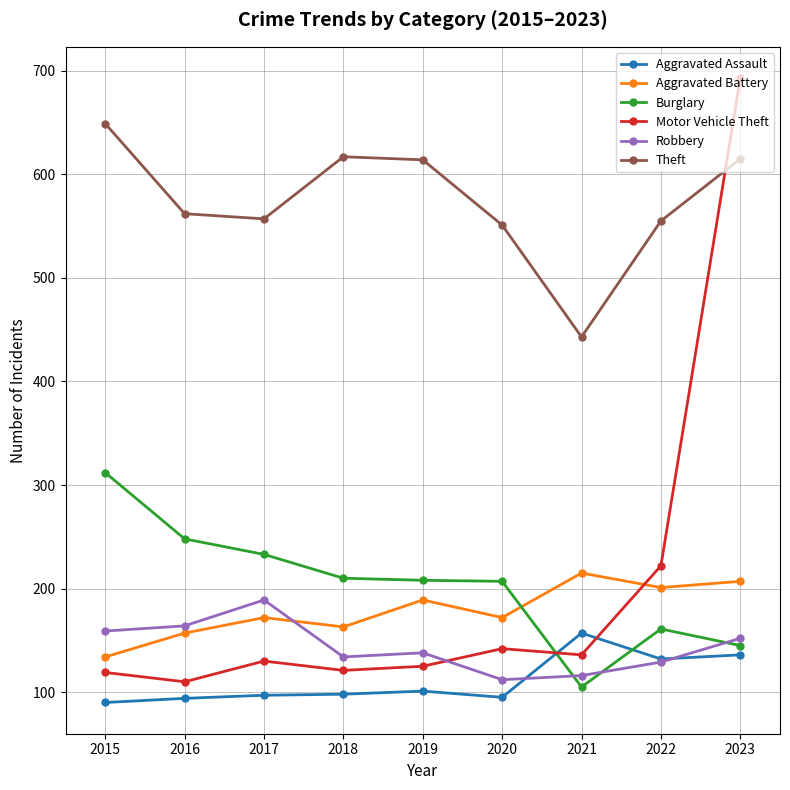

Which series changed the most between 2017 and 2022?

Motor Vehicle Theft